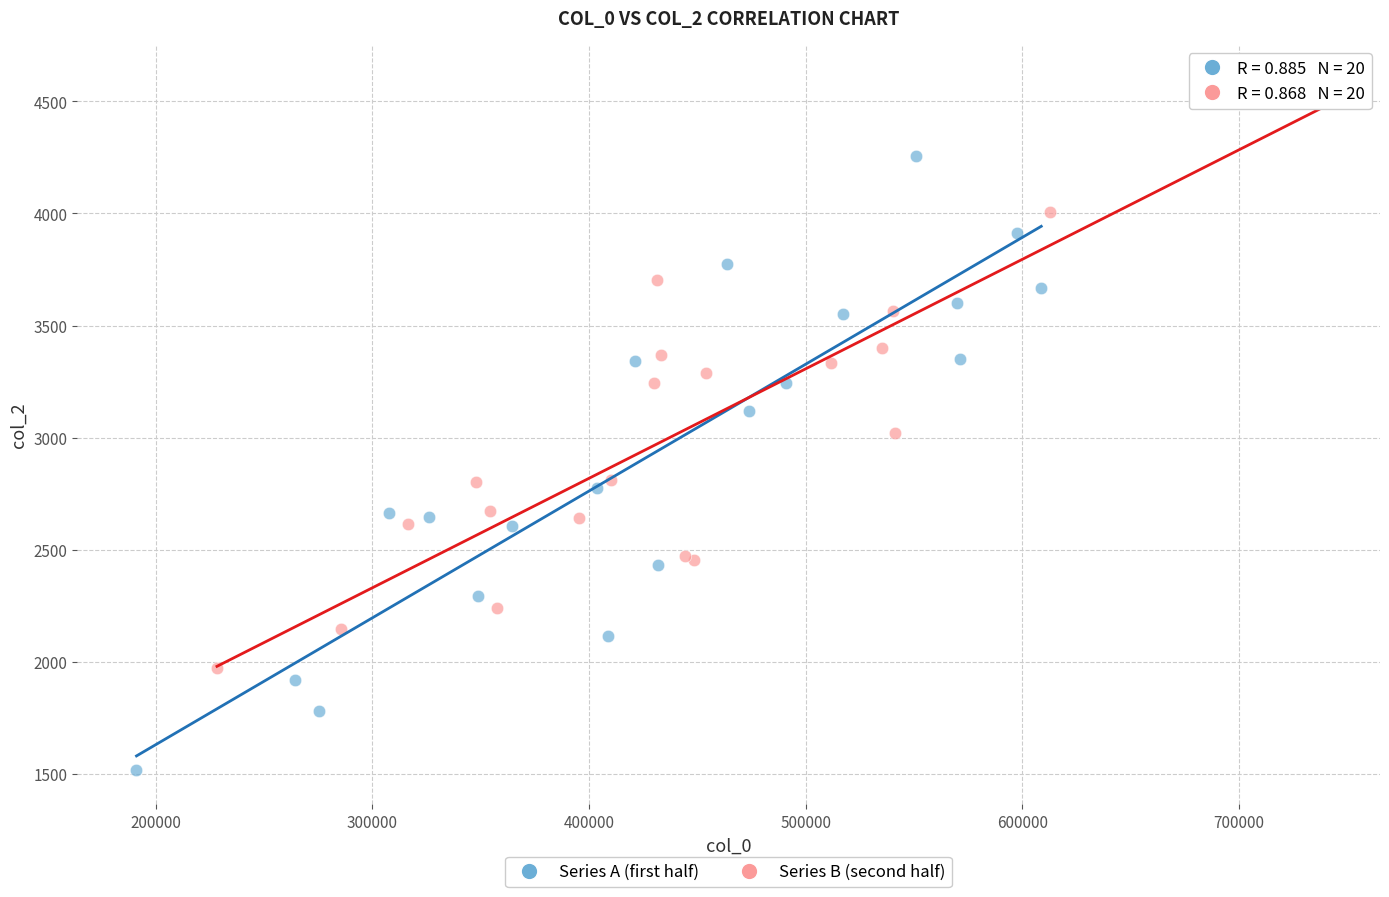

Which series reaches the minimum Y coordinate?

Series A (first half)